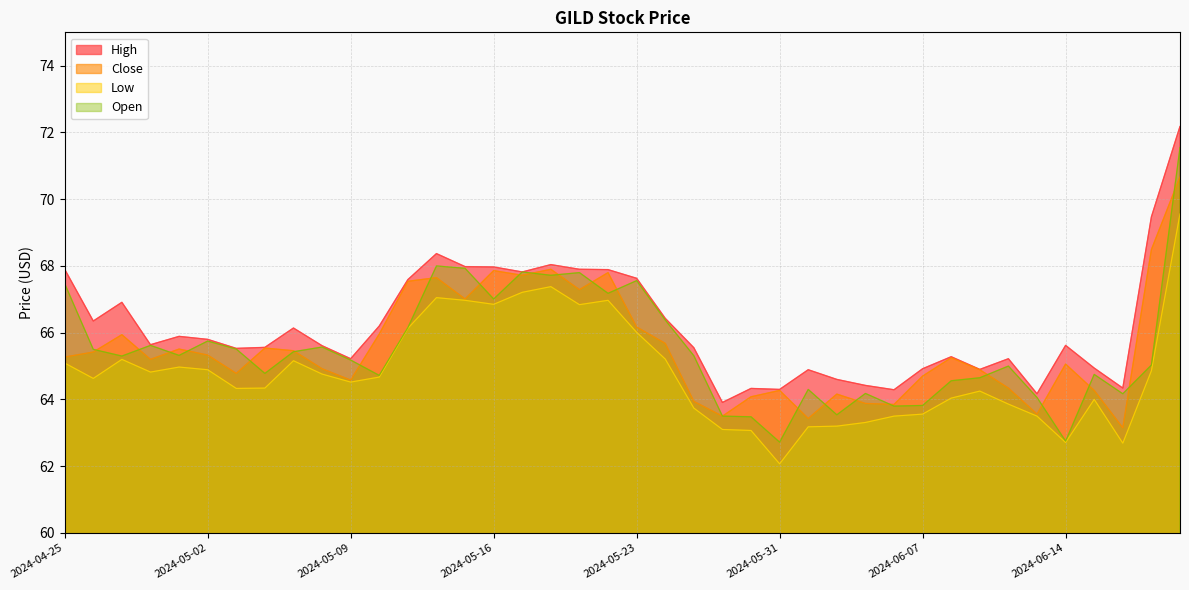

Which label corresponds to the smallest value in the chart?

2024-05-31